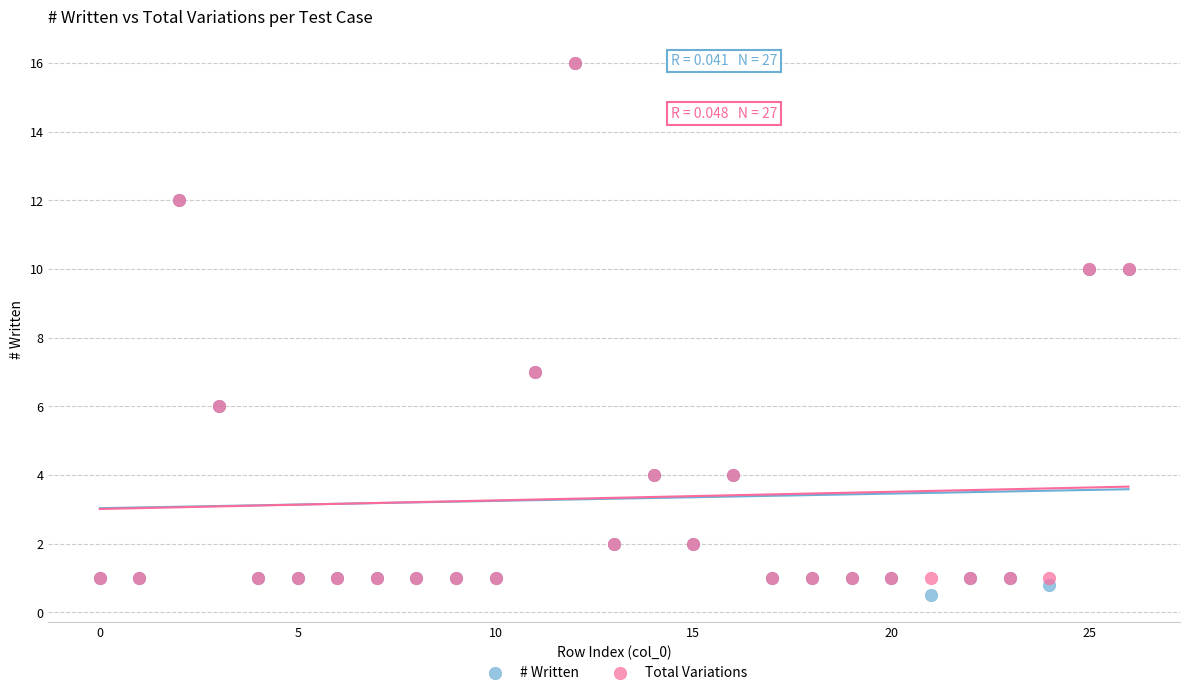

Which series reaches the minimum Y coordinate?

# Written